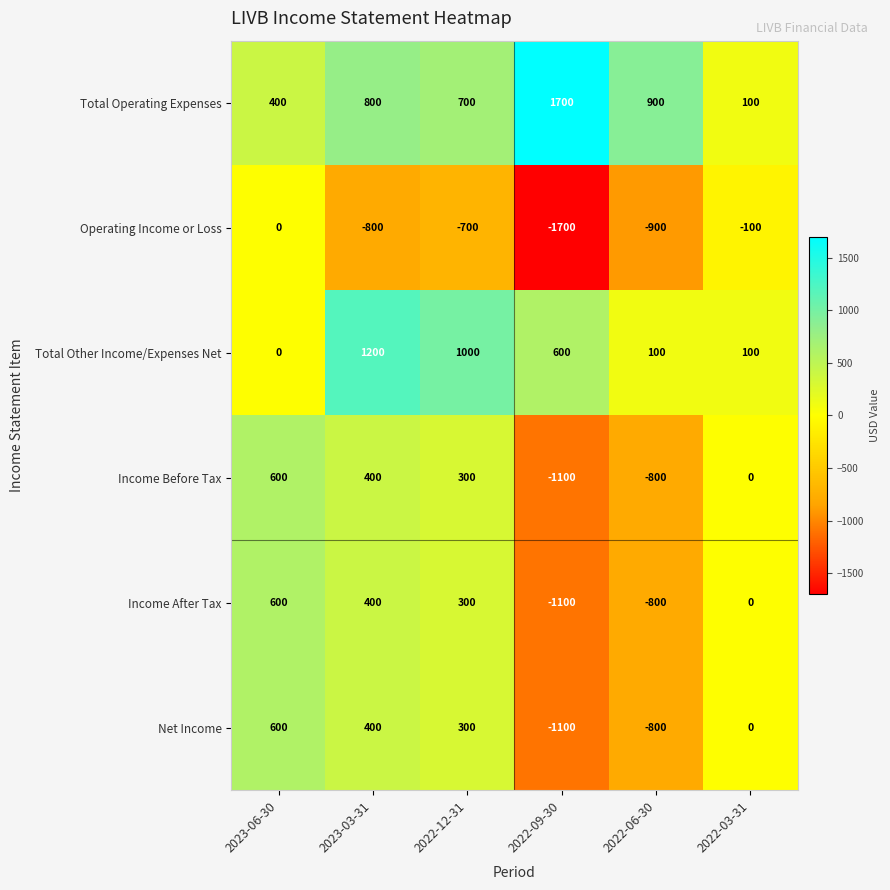

At which category does the chart reach its minimum across all series?

2022-09-30